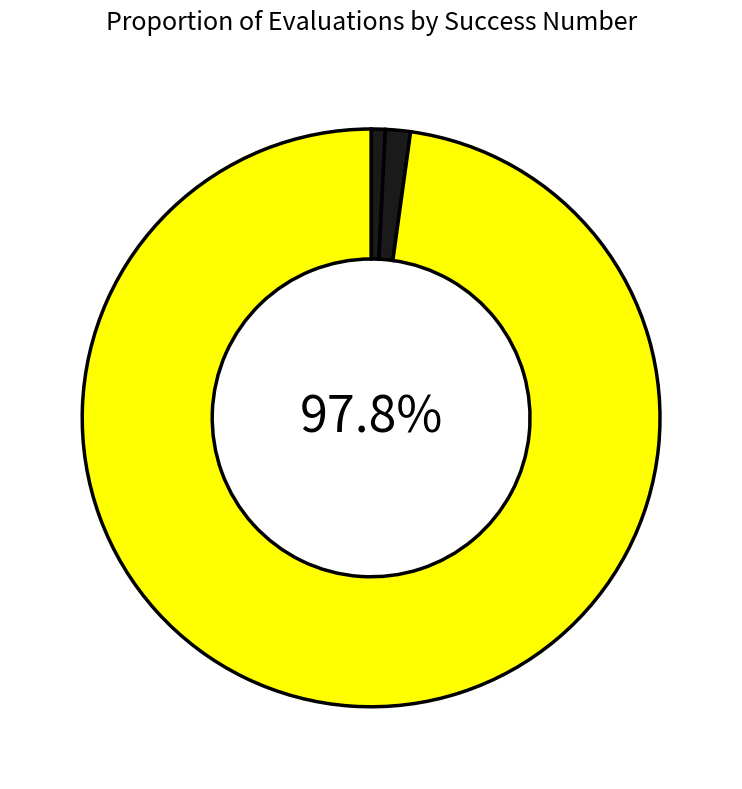

Count the number of slices in the pie.

3